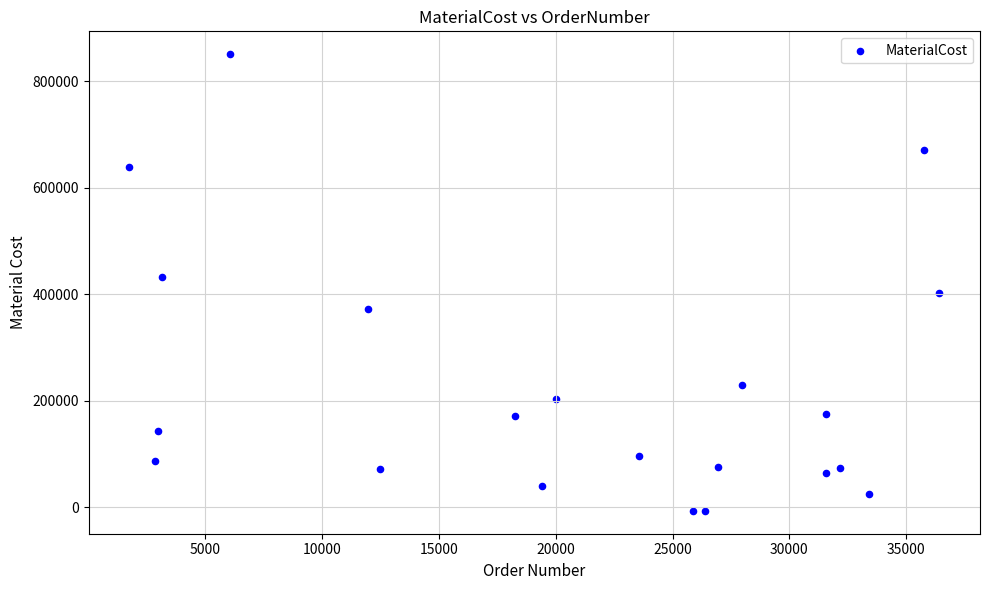

What is the range of Y values (max minus min)?

857980.5